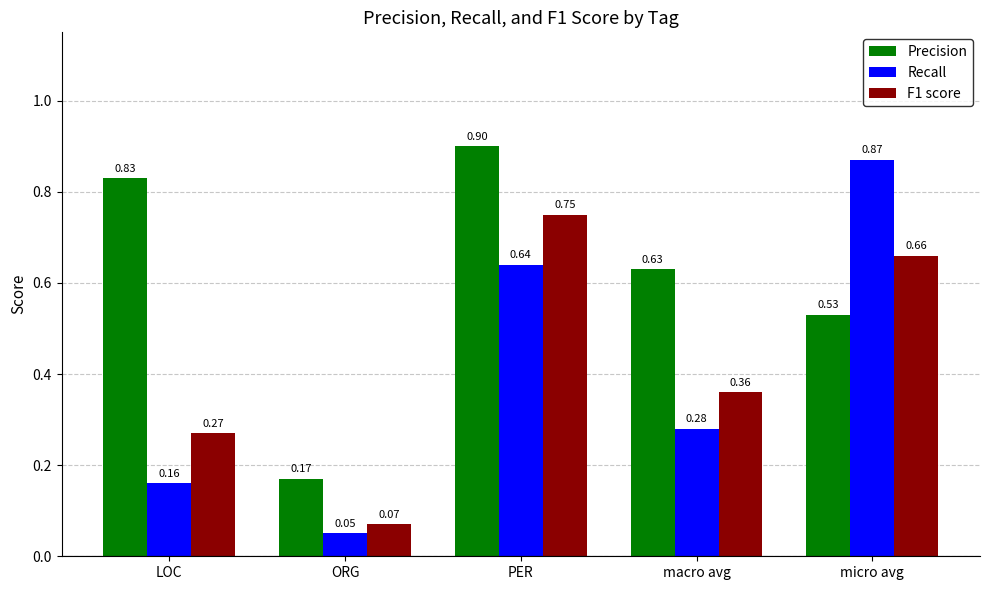

What are all the series names shown in the legend?

Precision, Recall, F1 score